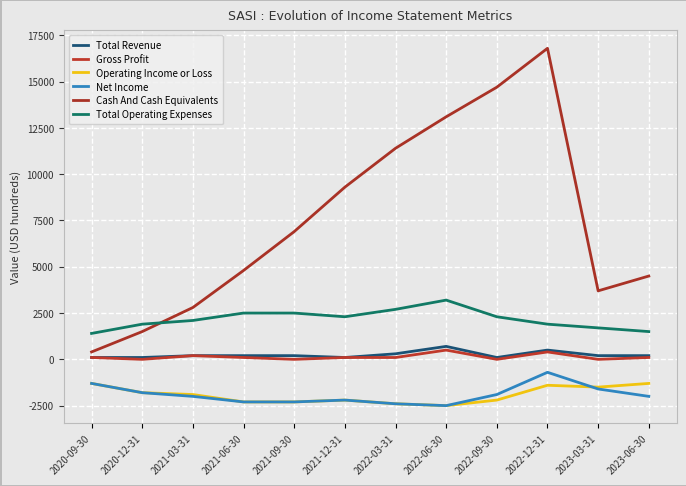

How many categories are shown in the chart?

12